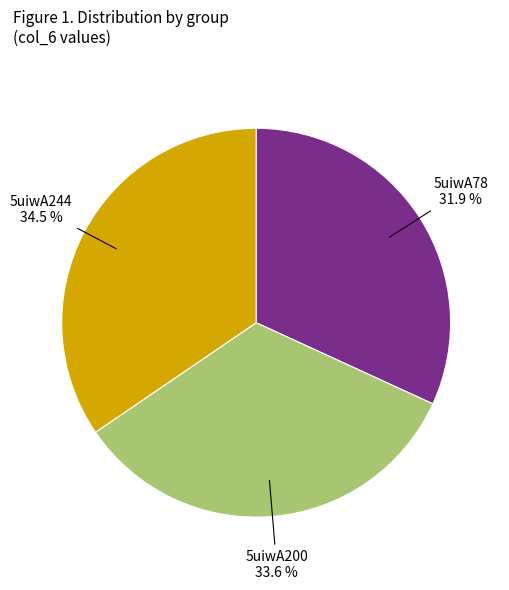

Is there any slice that represents more than half of the pie?

No